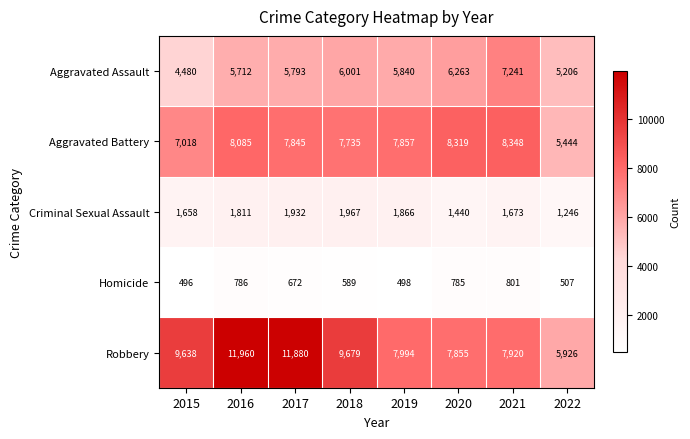

Between 2015 and 2021, which series saw the biggest shift?

Aggravated Assault